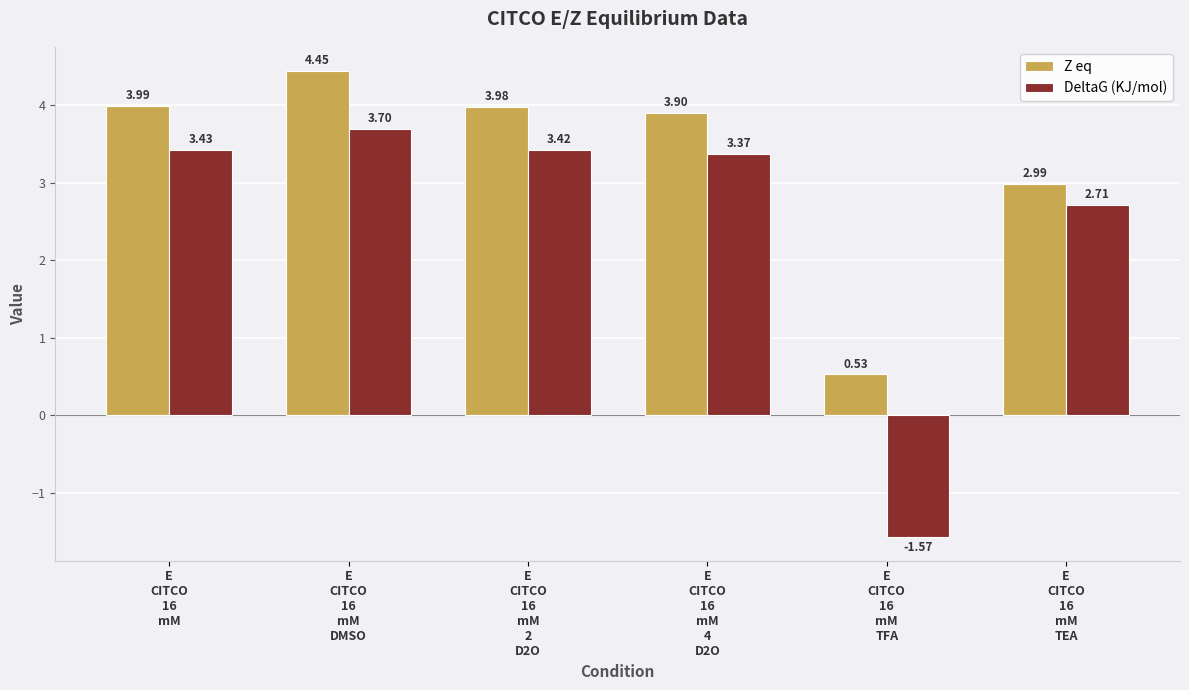

Does the chart contain stacked bars?

No